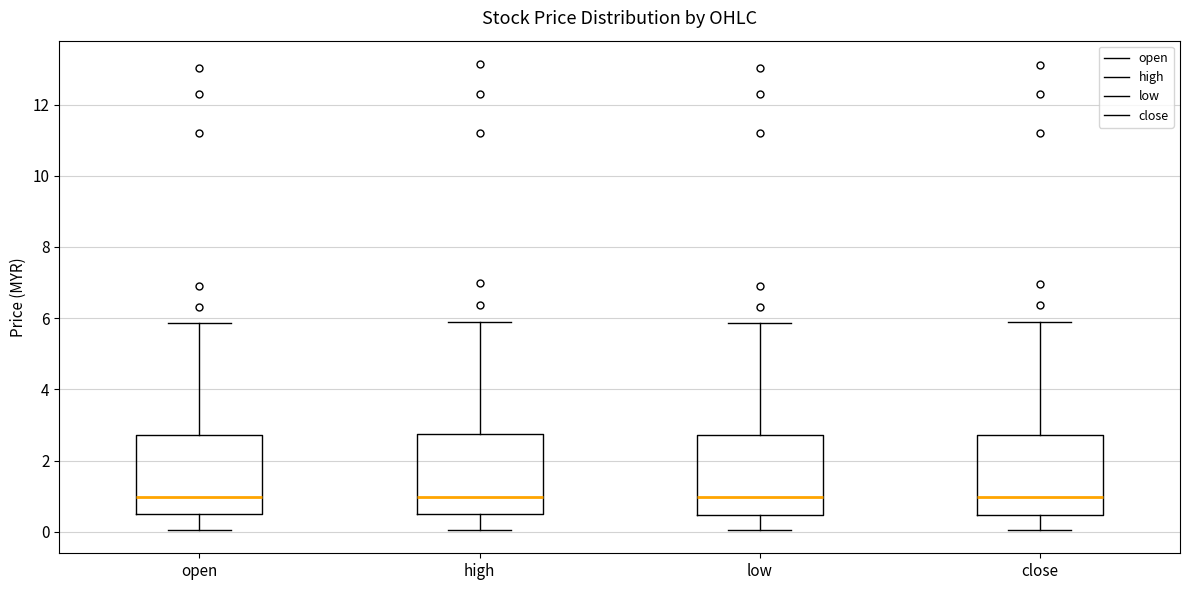

Reading left to right, read every box against the y-axis: the position of its median line, the range the box covers, and the ends of its whiskers. The values are not printed on the chart, so give them approximately, as read against the axis.

open: median 1.0, box 0.4 to 2.8, whiskers 0.0 to 5.8
high: median 1.0, box 0.4 to 2.8, whiskers 0.0 to 6.0
low: median 1.0, box 0.4 to 2.8, whiskers 0.0 to 5.8
close: median 1.0, box 0.4 to 2.8, whiskers 0.0 to 6.0